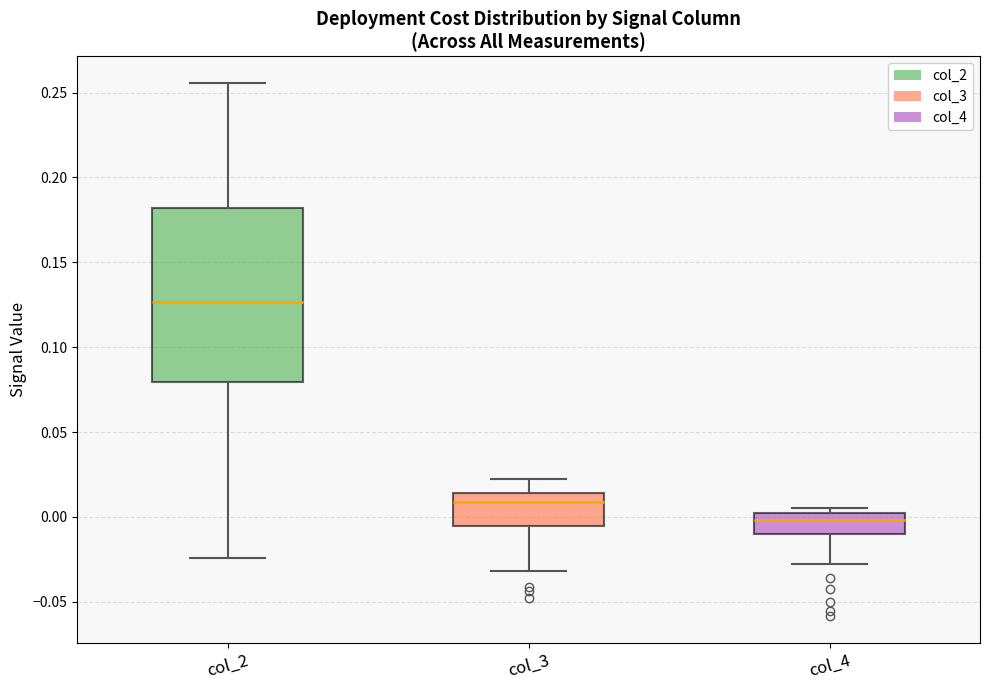

Reading left to right, transcribe this box plot: for each box, give where its median line is, the range the box spans, and where its two whiskers end, as read against the y-axis. The values are not printed on the chart, so give them approximately, as read against the axis.

col_2: median 0.125, box 0.080 to 0.180, whiskers -0.025 to 0.255
col_3: median 0.010, box -0.005 to 0.015, whiskers -0.030 to 0.020
col_4: median 0.000 (just below the box's upper edge), box -0.010 to 0.000, whiskers -0.030 to 0.005